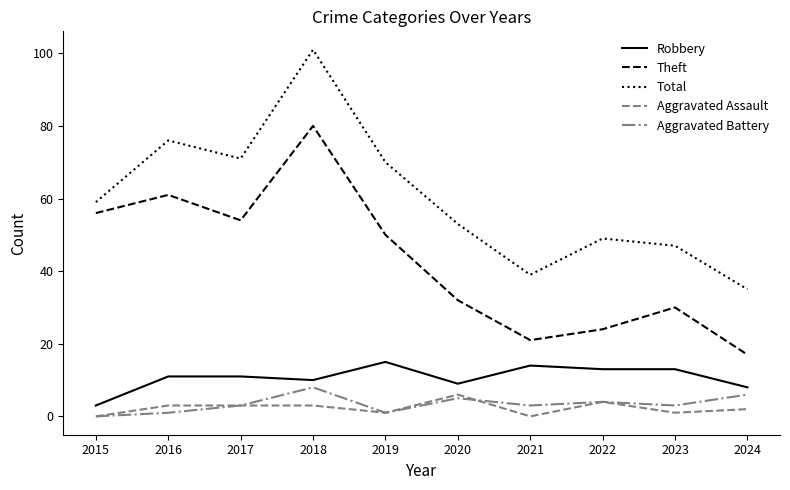

True or false: Aggravated Battery has a value of 5 at 2020.

True